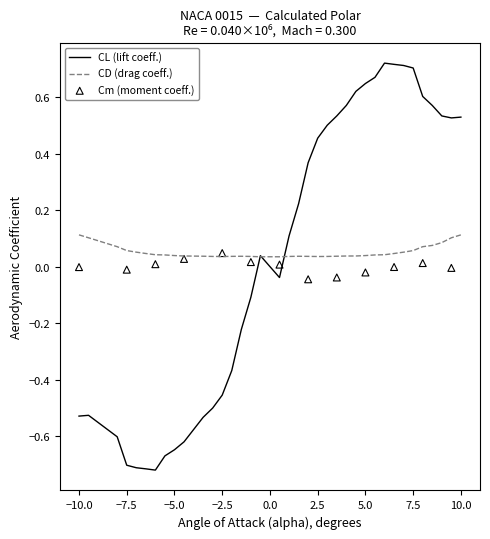

Which series reaches the minimum Y coordinate?

CL